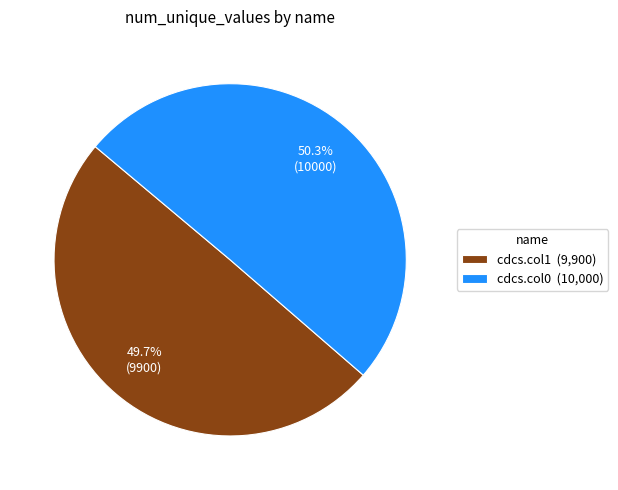

Which category accounts for the majority?

cdcs.col0